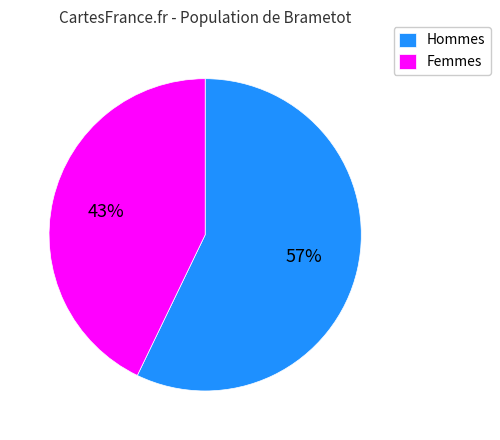

Which category has the biggest portion of the pie?

Hommes